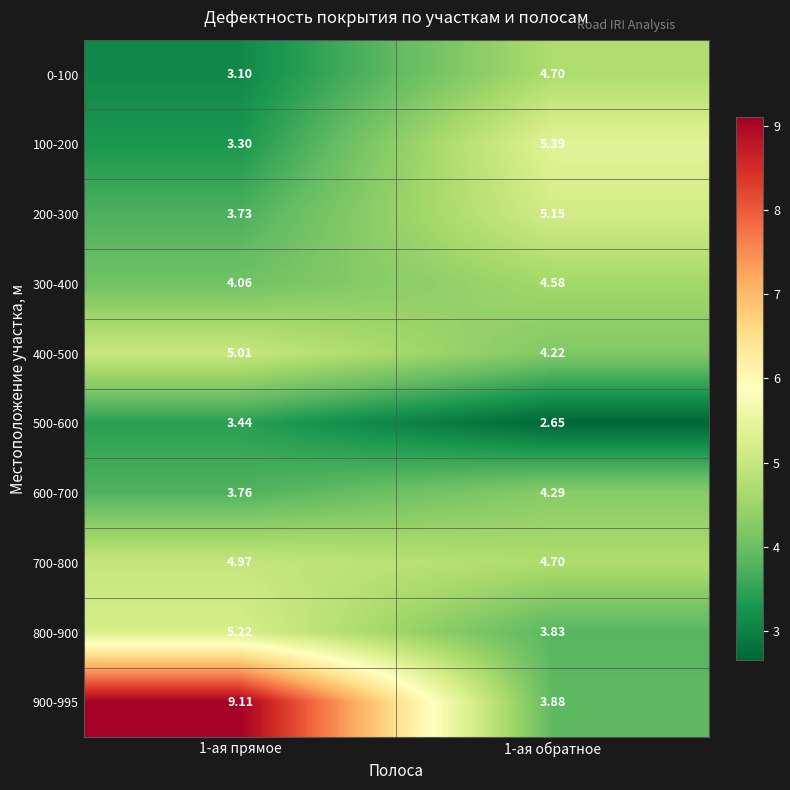

Is the value of 900-995 at 1-ая обратное greater than the value of 300-400 at 1-ая прямое?

No